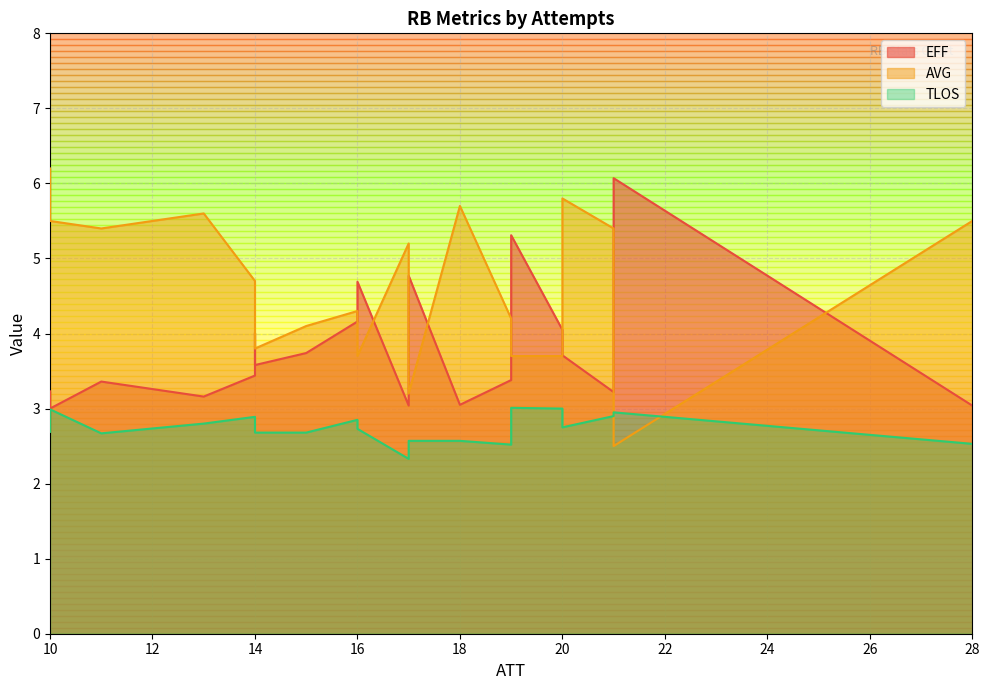

Is it true that EFF equals 0.9 at Williams?

False